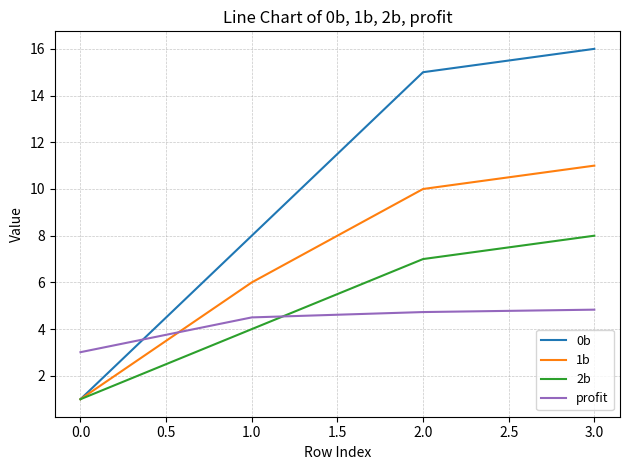

Which category has the highest value across all series?

3.0